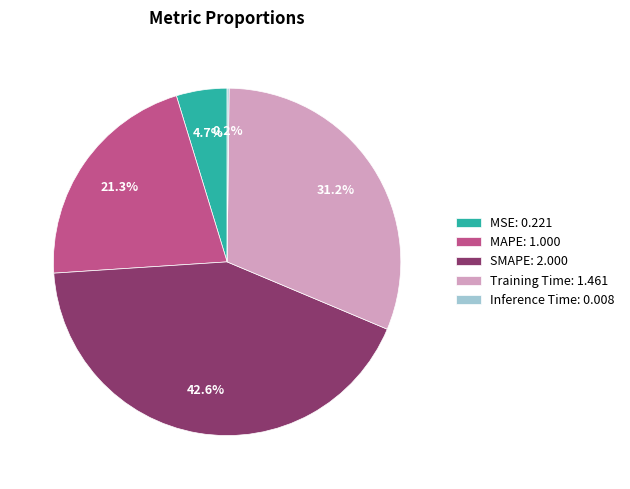

To the nearest percent, what is the average slice percentage?

20%